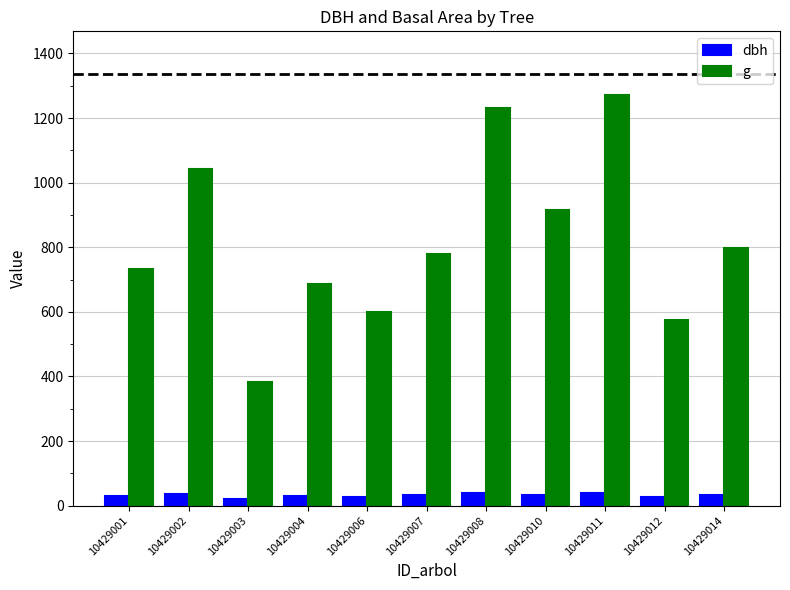

Rank the series by their maximum value, from lowest to highest.

dbh, g